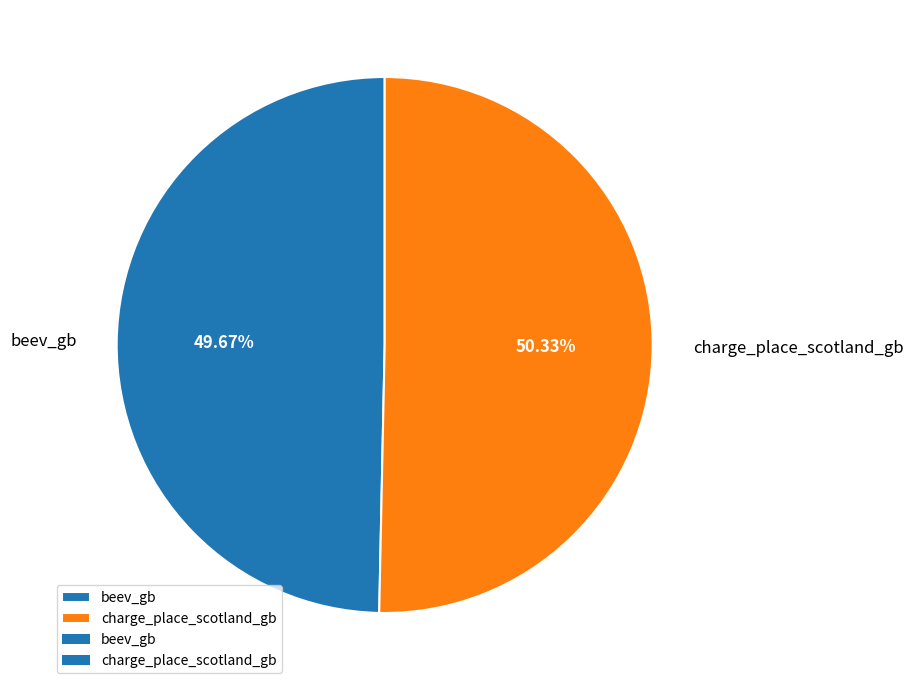

The charge_place_scotland_gb slice represents 59% of the pie. True or false?

False